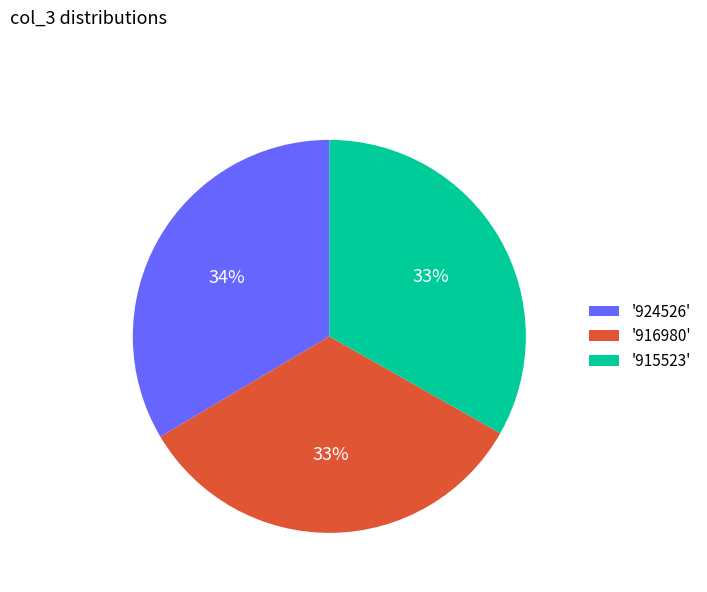

Approximately how many times larger is the value at '915523' compared to '916980'?

1.0